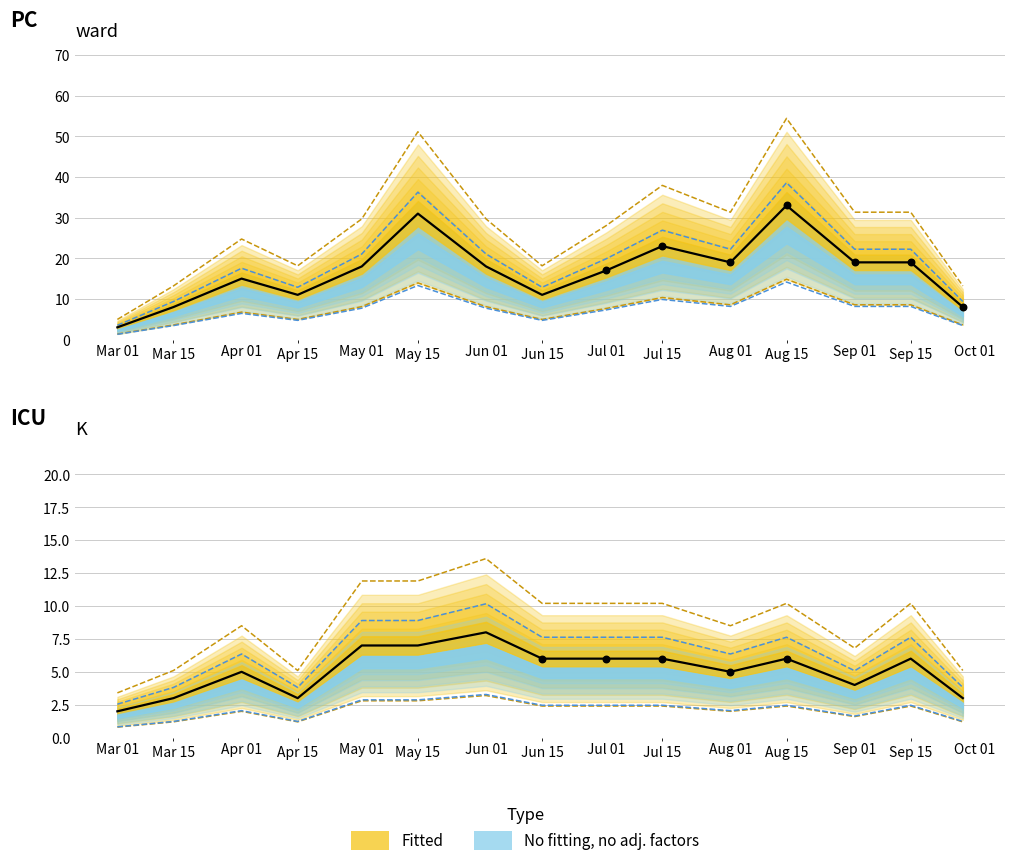

Which series has the largest total across all categories?

PC